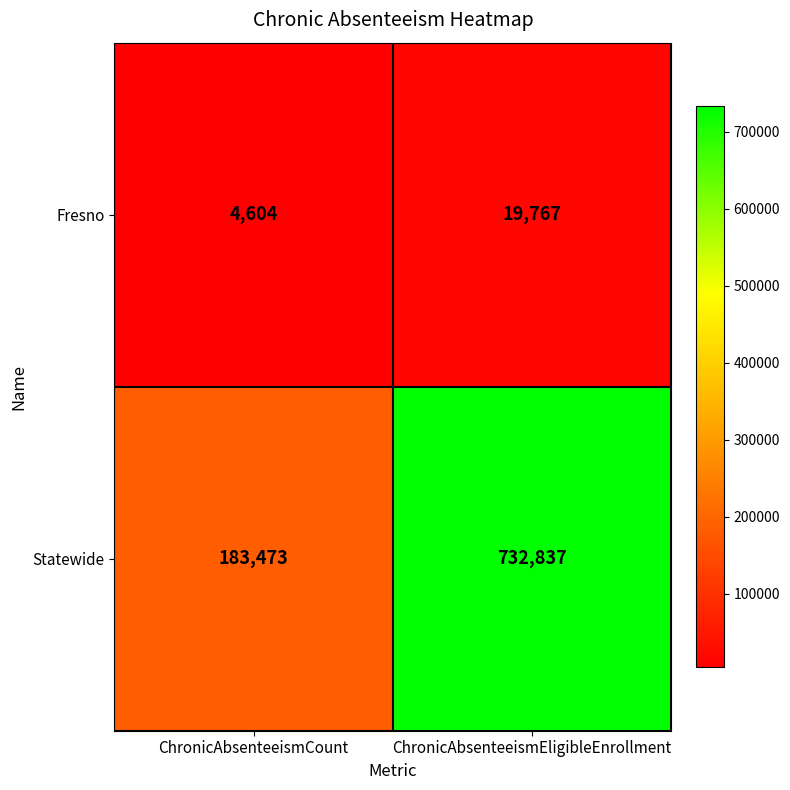

Which series has the widest spread of values?

Statewide